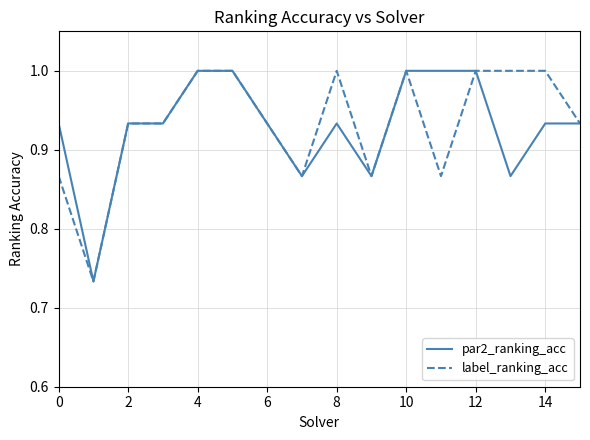

Count the number of categories in the chart.

16